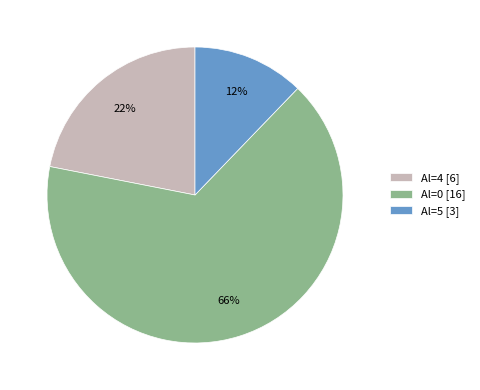

To the nearest percent, what is the average slice percentage?

33%